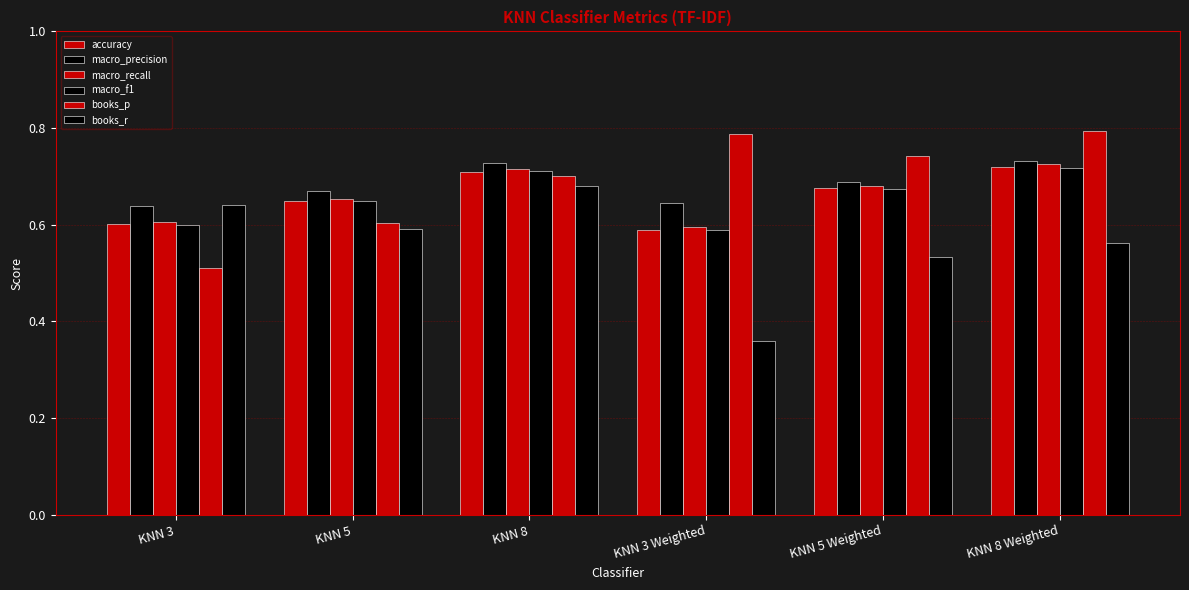

What position from the right is KNN 5 Weighted?

2